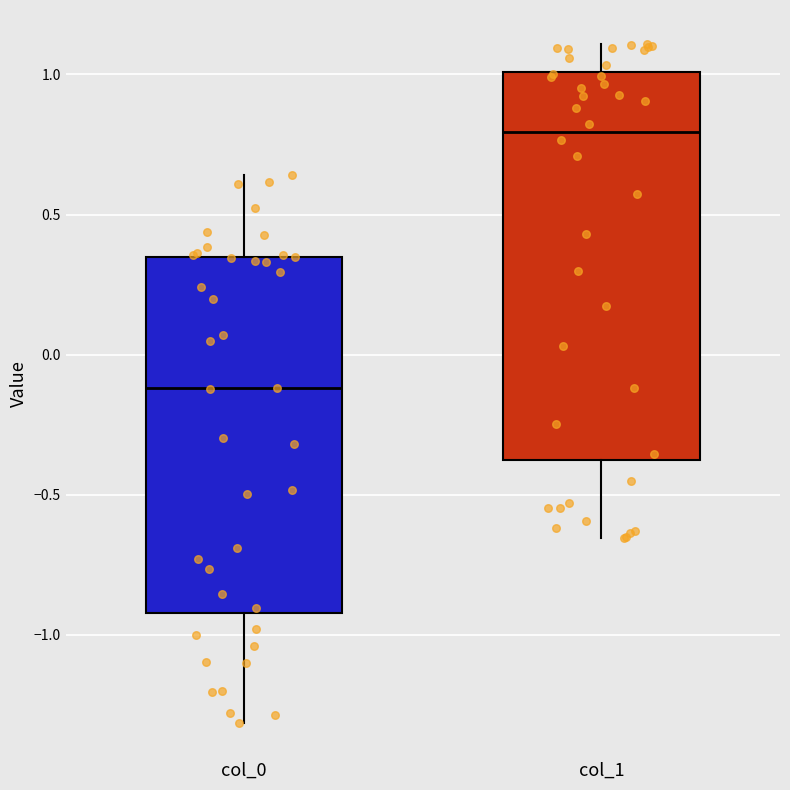

Reading left to right, transcribe this box plot: for each box, give where its median line is, the range the box spans, and where its two whiskers end, as read against the y-axis. The values are not printed on the chart, so give them approximately, as read against the axis.

col_0: median -0.10, box -0.90 to 0.35, whiskers -1.30 to 0.65
col_1: median 0.80, box -0.40 to 1.00, whiskers -0.65 to 1.10